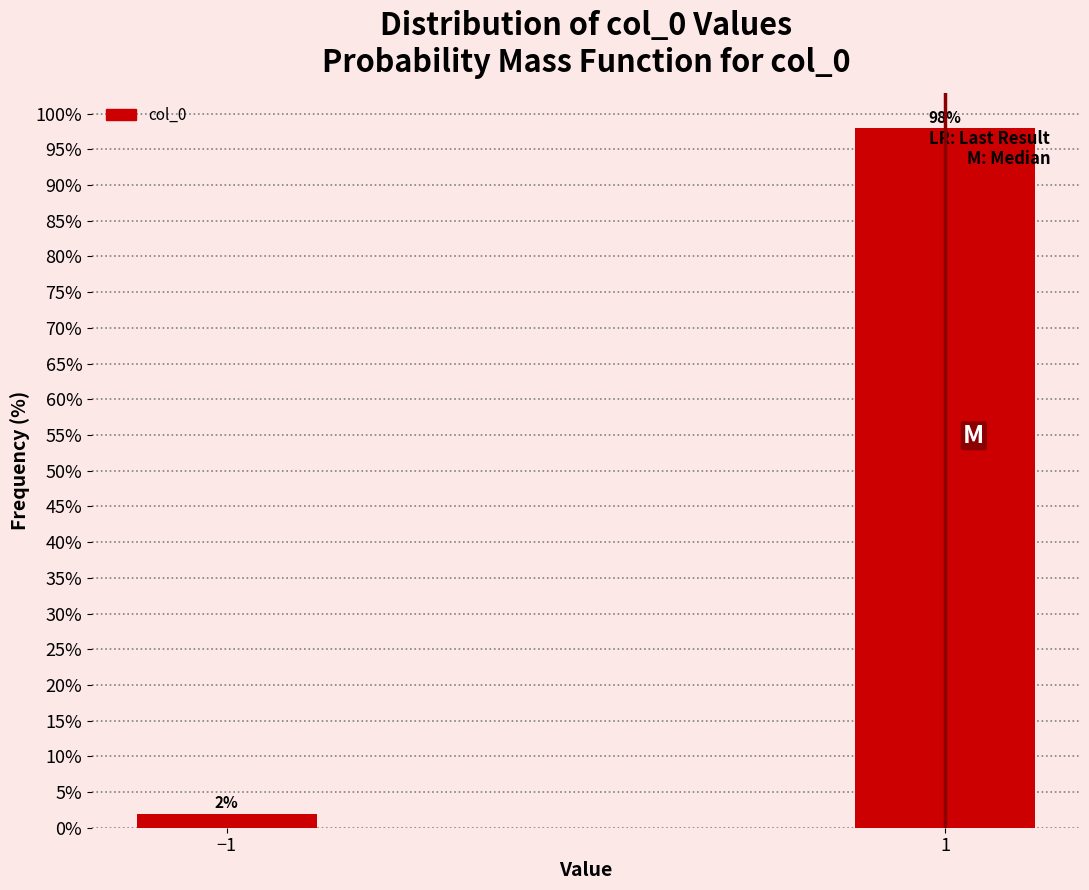

Reading left to right, what are all the values shown in this chart?

2.0	98.0